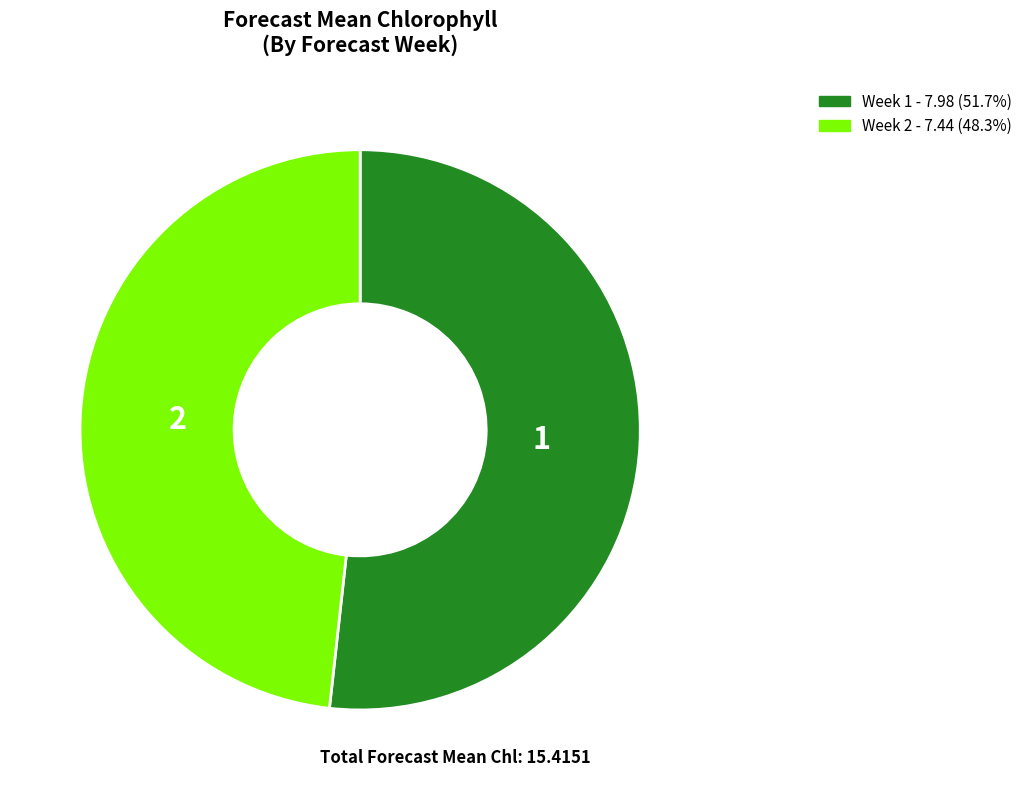

Does Week 2 represent more than half of the total?

No